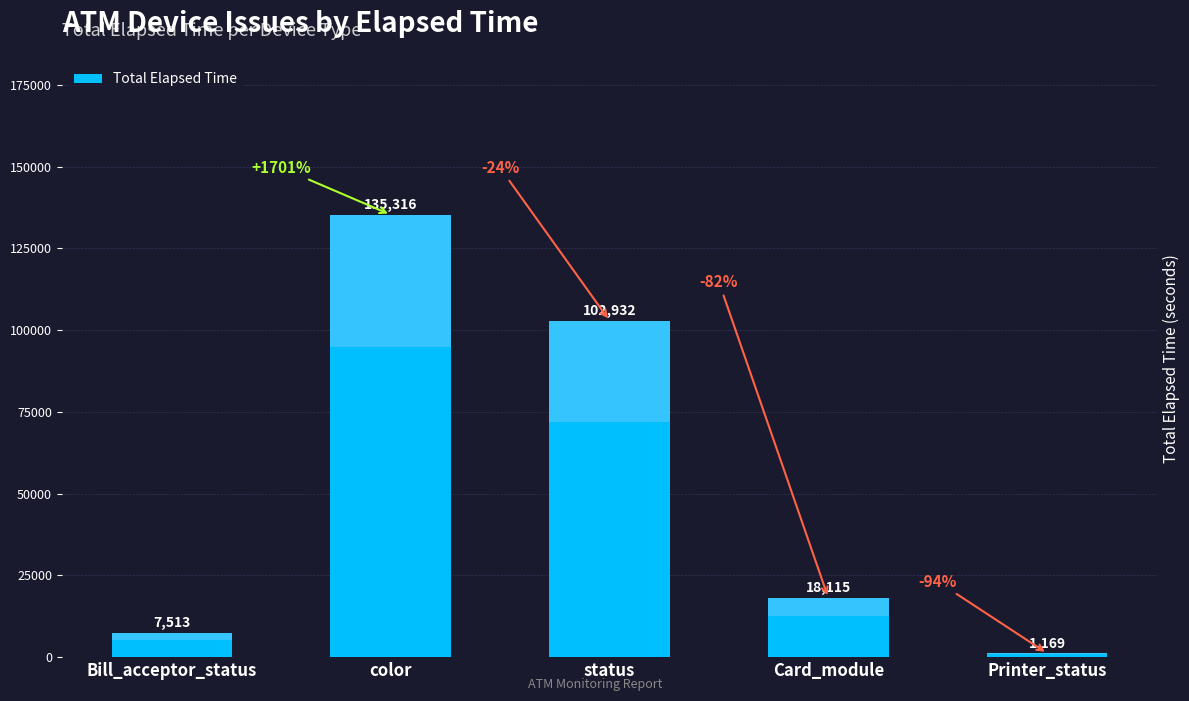

What is the greatest value displayed?

135316